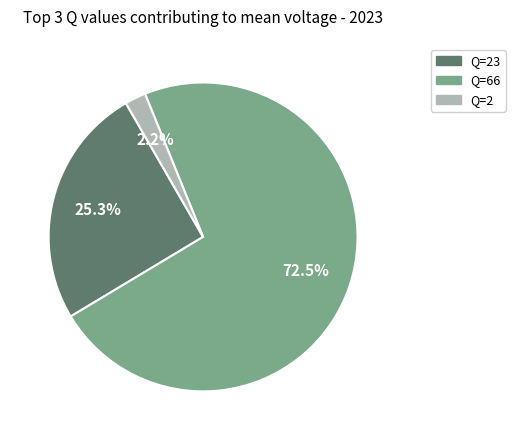

Is there a majority slice in this chart?

Yes